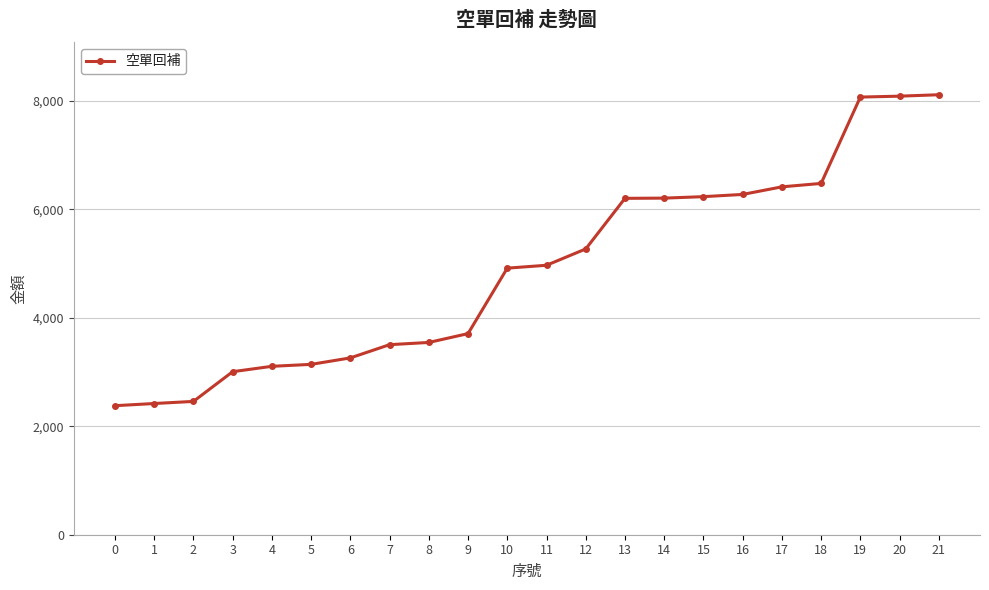

The value at 8 is 3545. True or false?

True